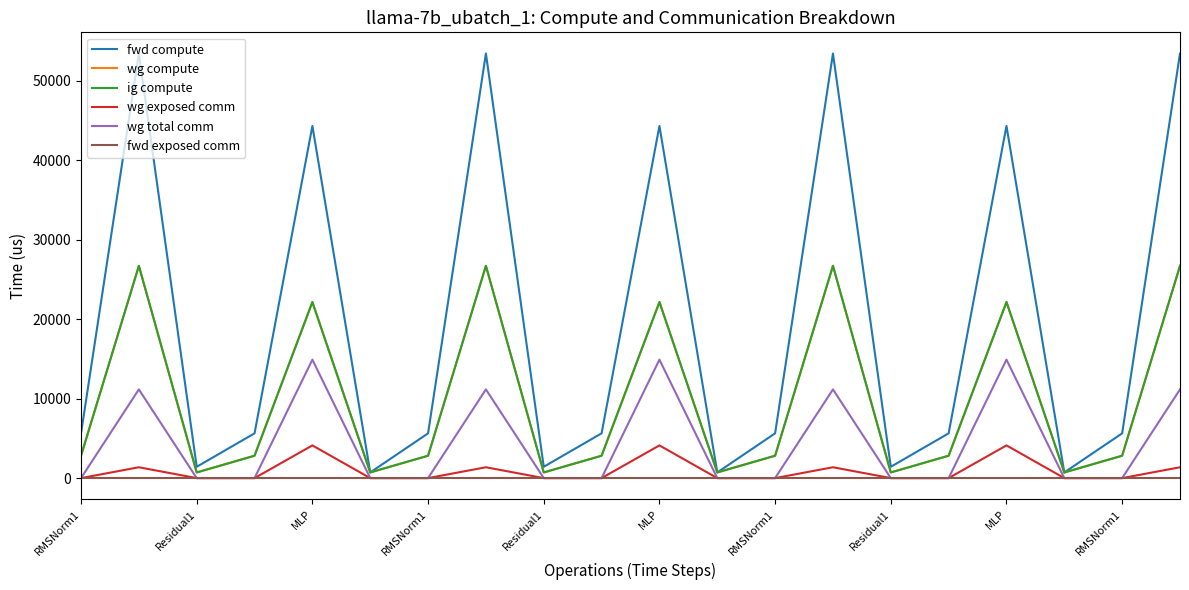

Does the chart have visible grid lines?

No